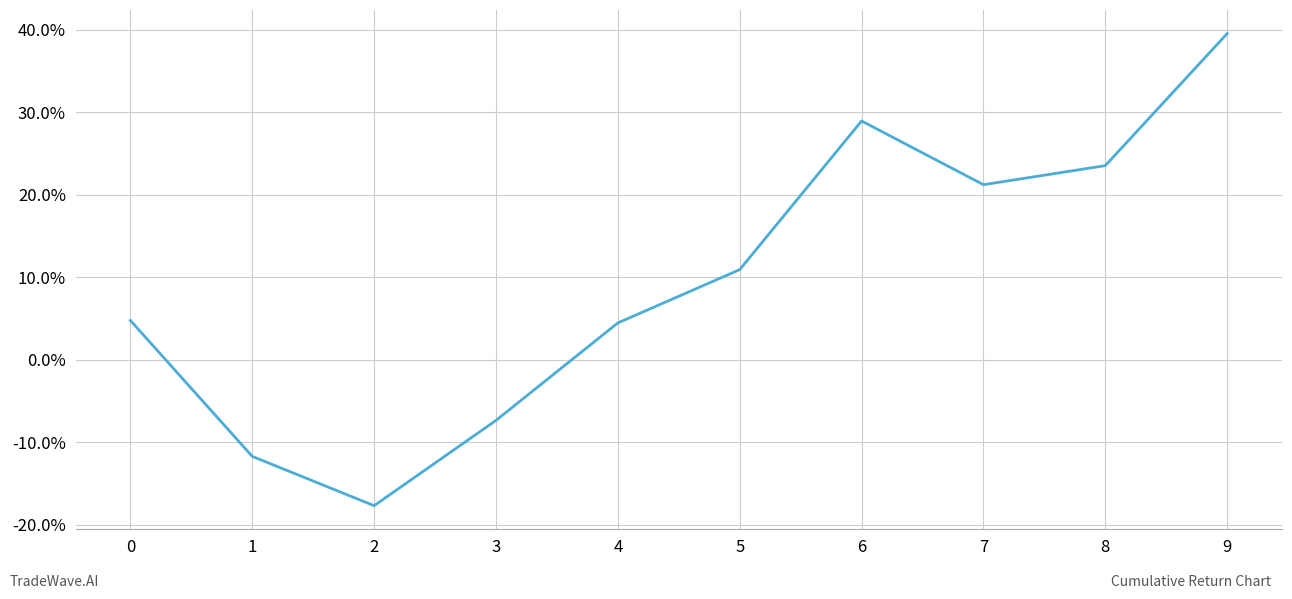

Is this an area chart (filled region under the line)?

No